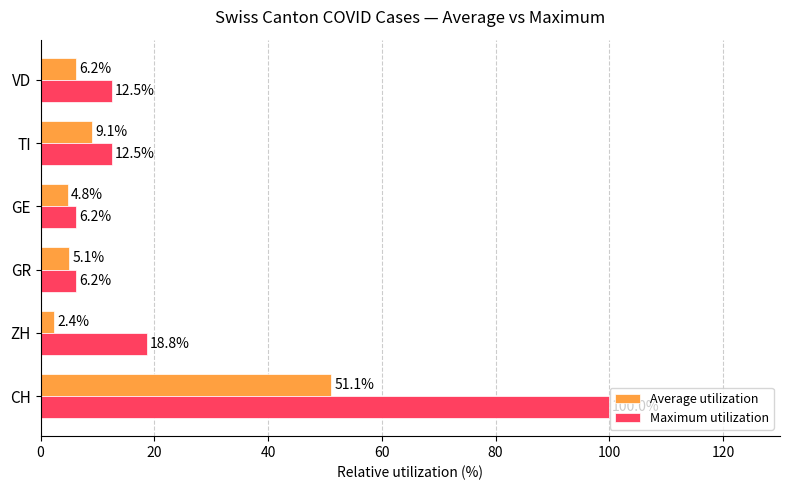

How many values in the Maximum utilization series are below 12?

2